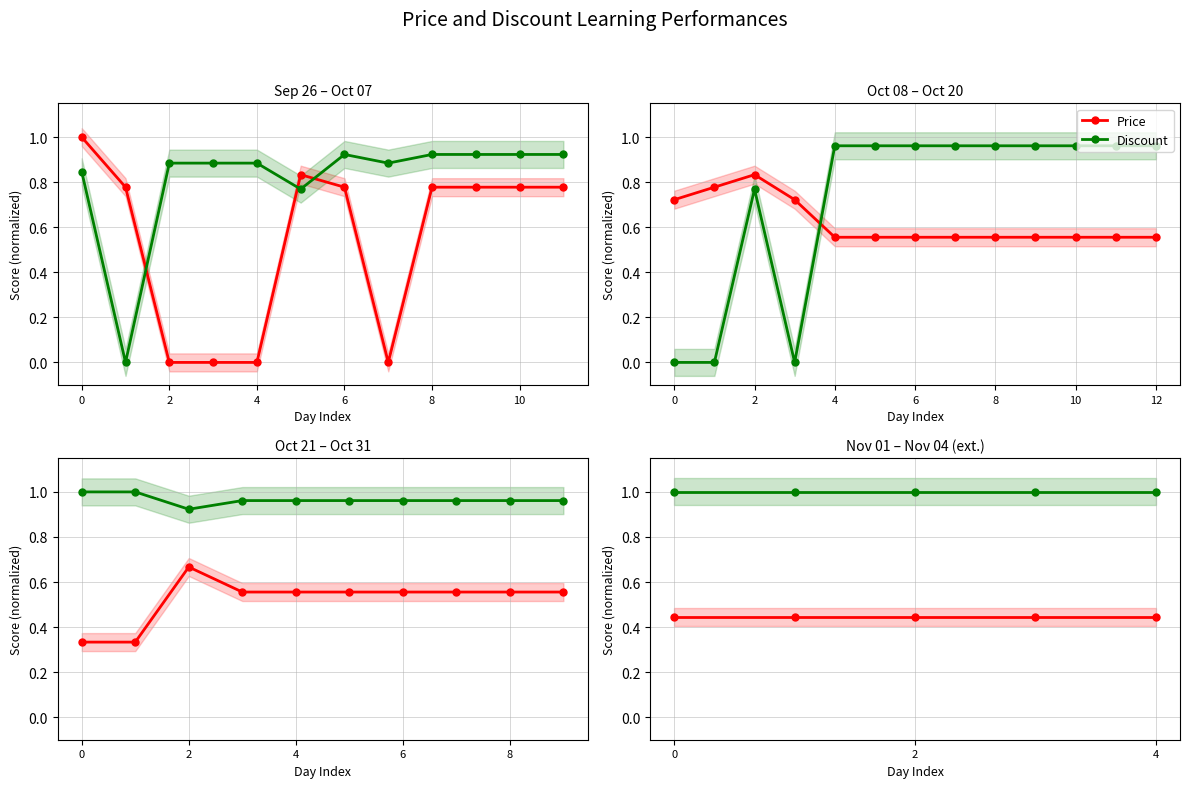

Which series has the largest range (max minus min)?

Price